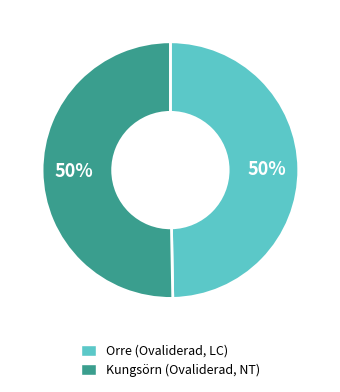

To the nearest percent, what is the average slice percentage?

50%